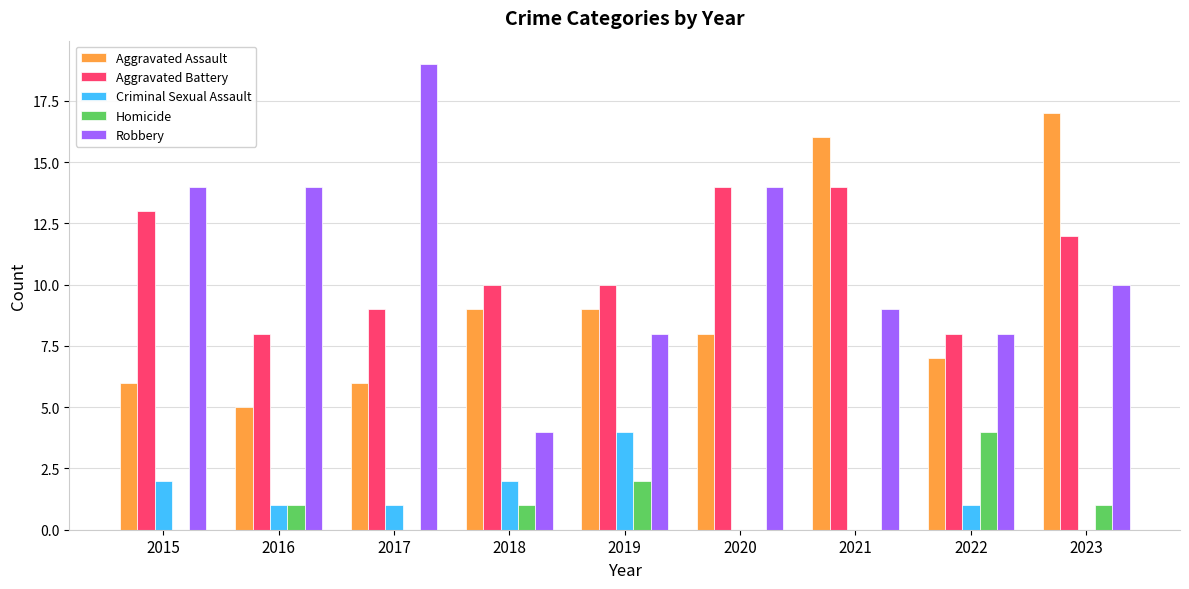

True or false: Criminal Sexual Assault has a value of 0 at 2021.

True